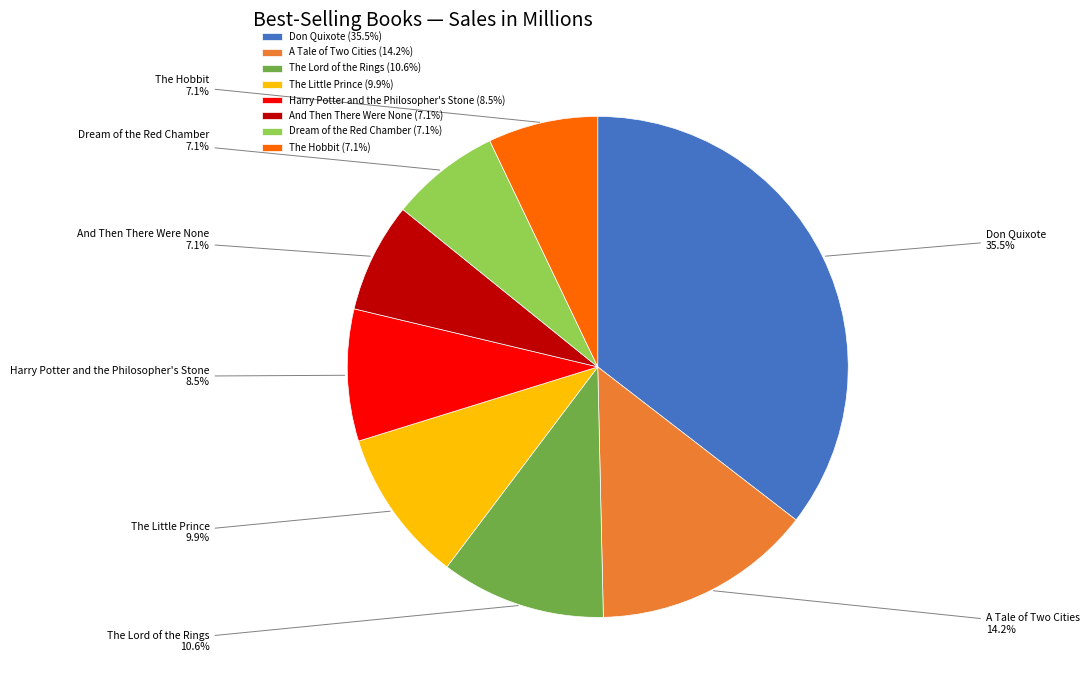

To the nearest percent, what is the difference between the largest and smallest slice percentages?

28%